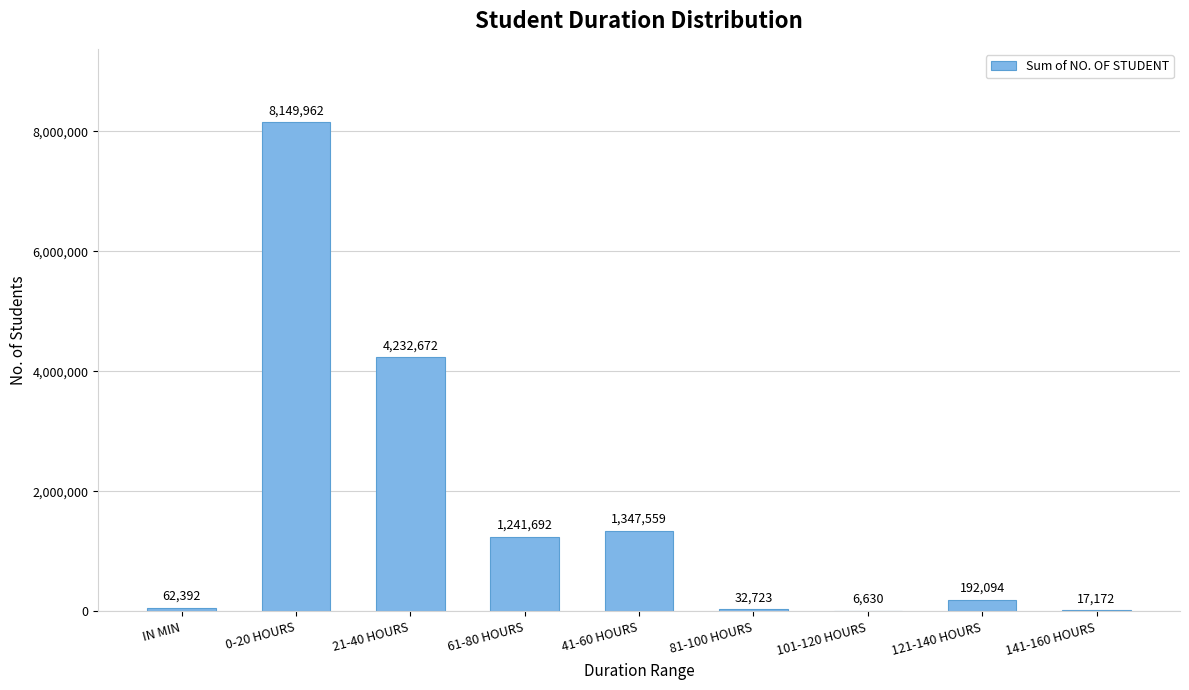

What is the sum of all values?

15282896